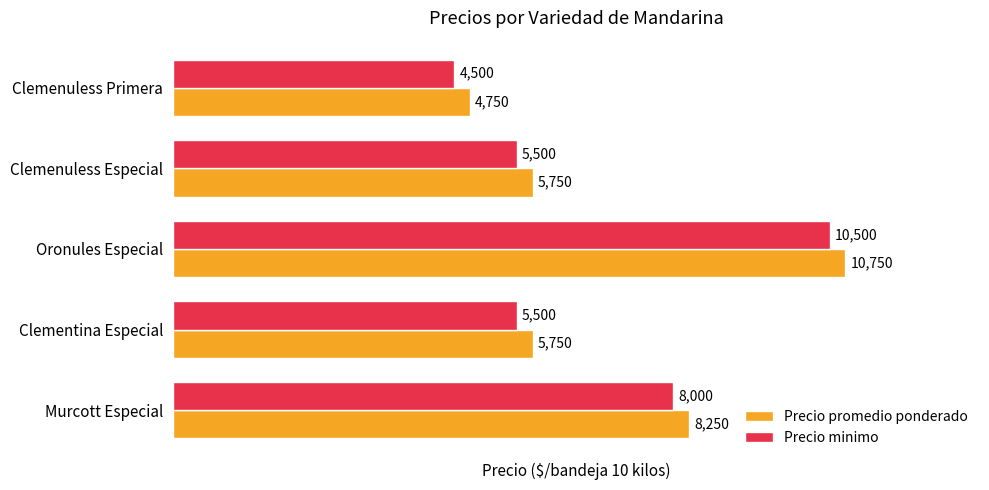

What is the difference between the maximum and minimum values in the Precio minimo series?

6000